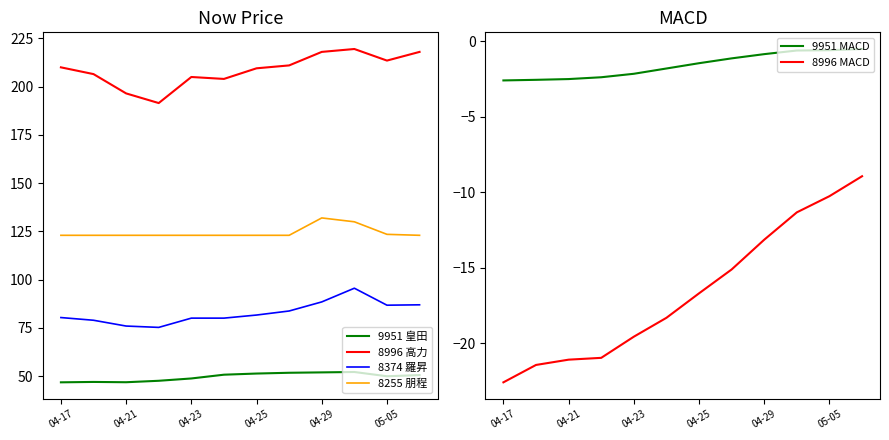

True or false: 9951 皇田 and 9951 MACD intersect in this chart.

False